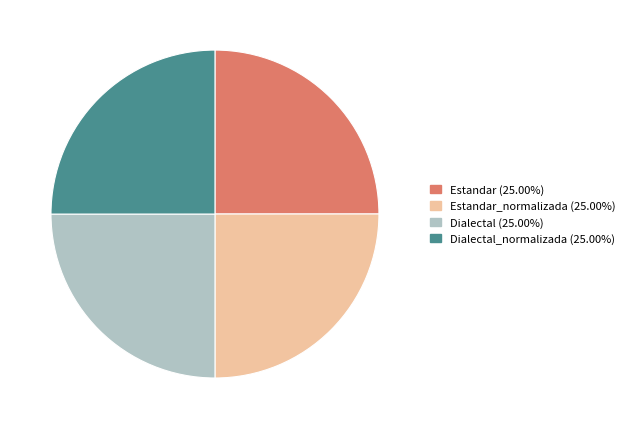

Is there a majority slice in this chart?

No